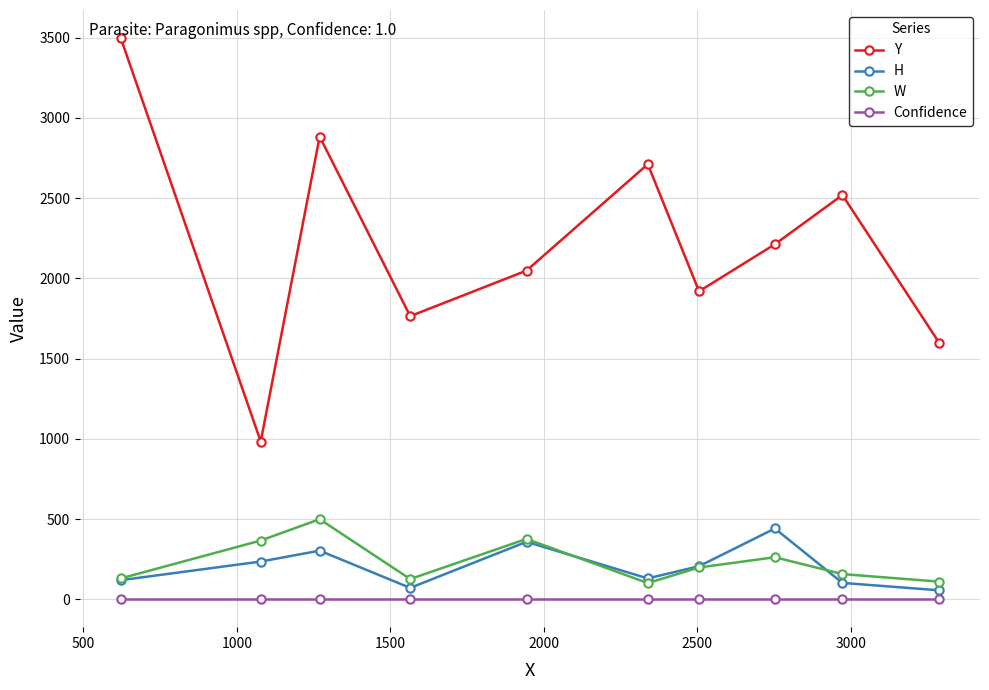

What is the minimum value for W?

101